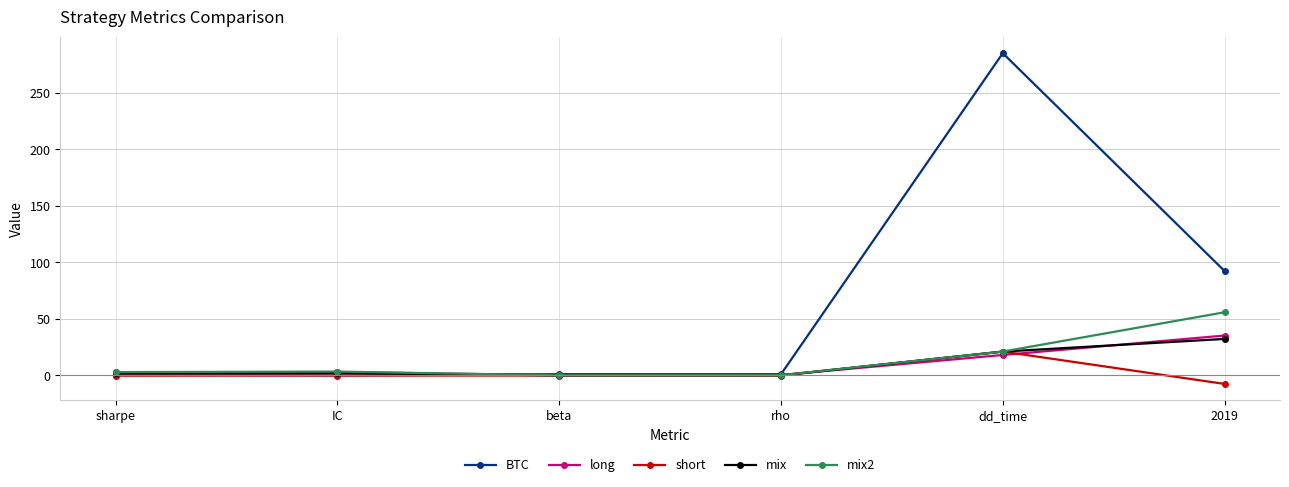

Rank the series by their maximum value, from highest to lowest.

BTC, mix2, long, mix, short